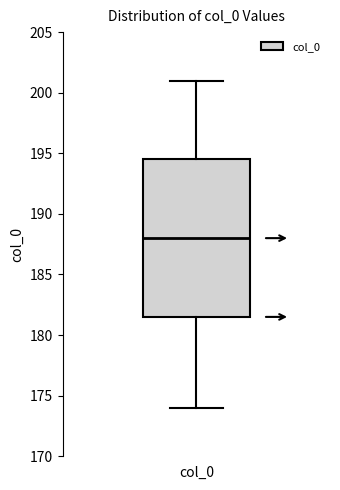

Transcribe this box plot: give where the median line is, the range the box spans, and where the two whiskers end, as read against the y-axis. The values are not printed on the chart, so give them approximately, as read against the axis.

median 188.0, box 181.5 to 194.5, whiskers 174.0 to 201.0